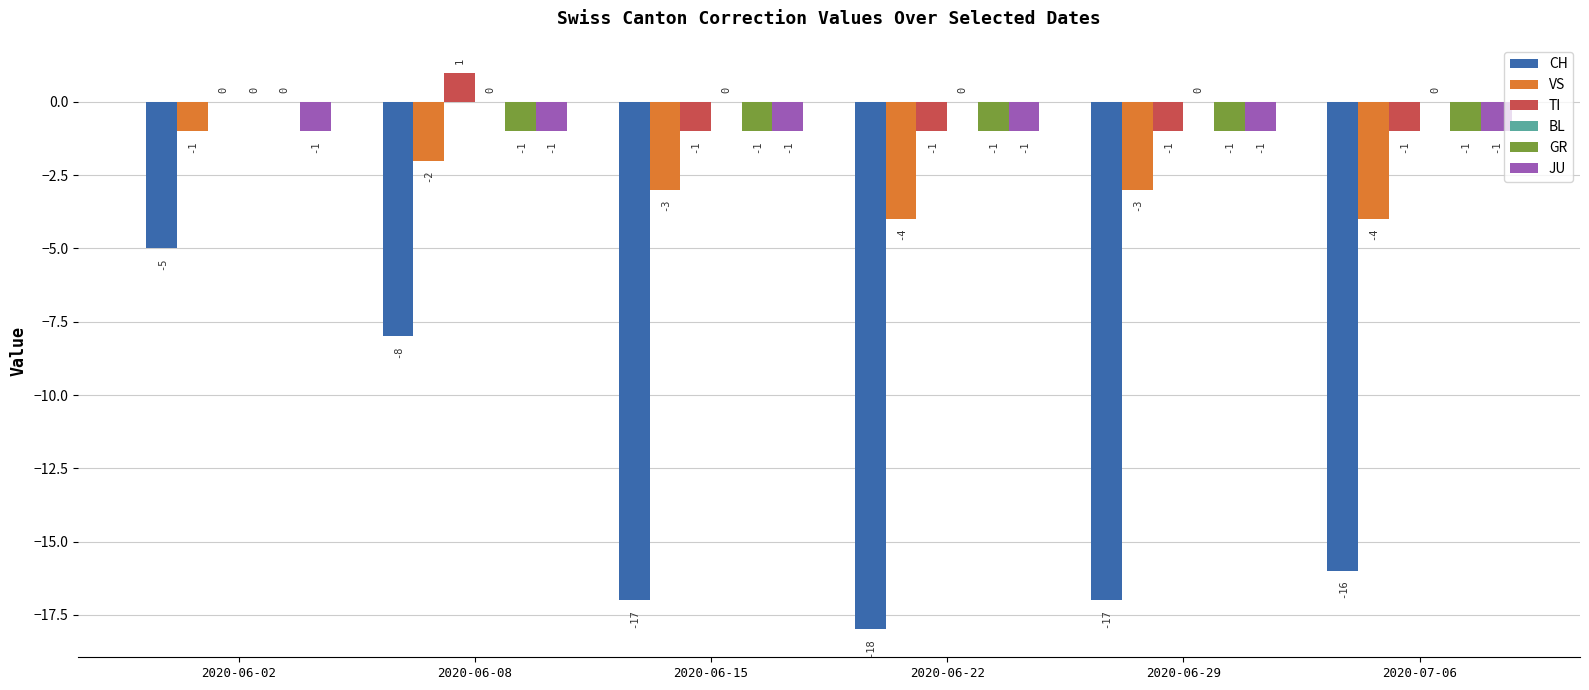

Reading right to left, extract all data points from this chart.

CH: 2020-07-06=-16	2020-06-29=-17	2020-06-22=-18	2020-06-15=-17	2020-06-08=-8	2020-06-02=-5
VS: 2020-07-06=-4	2020-06-29=-3	2020-06-22=-4	2020-06-15=-3	2020-06-08=-2	2020-06-02=-1
TI: 2020-07-06=-1	2020-06-29=-1	2020-06-22=-1	2020-06-15=-1	2020-06-08=1	2020-06-02=0
GR: 2020-07-06=-1	2020-06-29=-1	2020-06-22=-1	2020-06-15=-1	2020-06-08=-1	2020-06-02=0
JU: 2020-07-06=-1	2020-06-29=-1	2020-06-22=-1	2020-06-15=-1	2020-06-08=-1	2020-06-02=-1